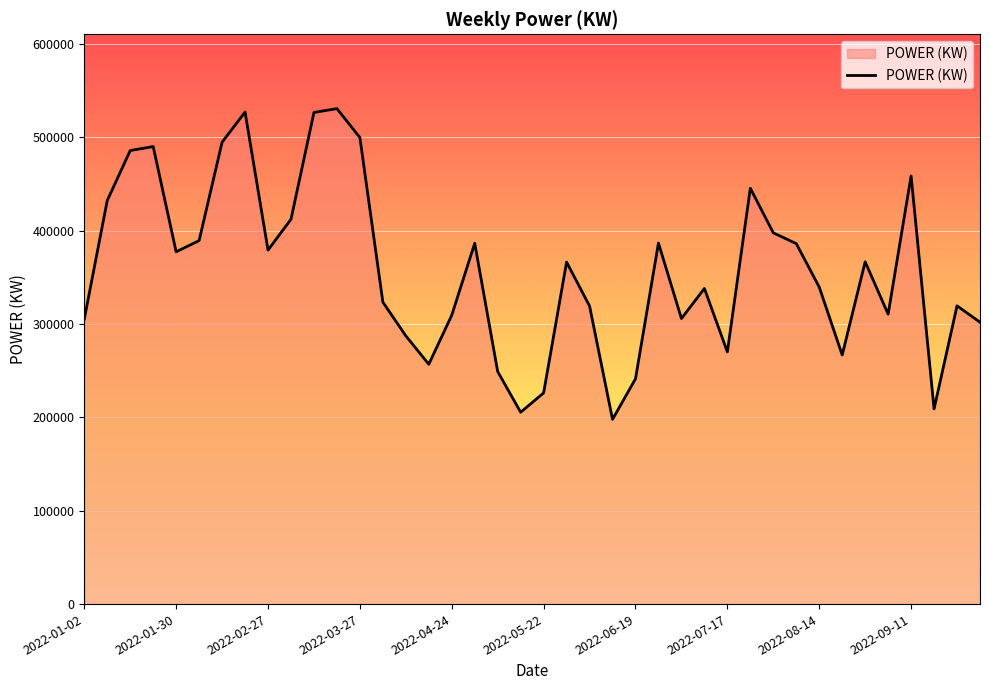

True or false: the data has more than 2 interior local peaks.

True